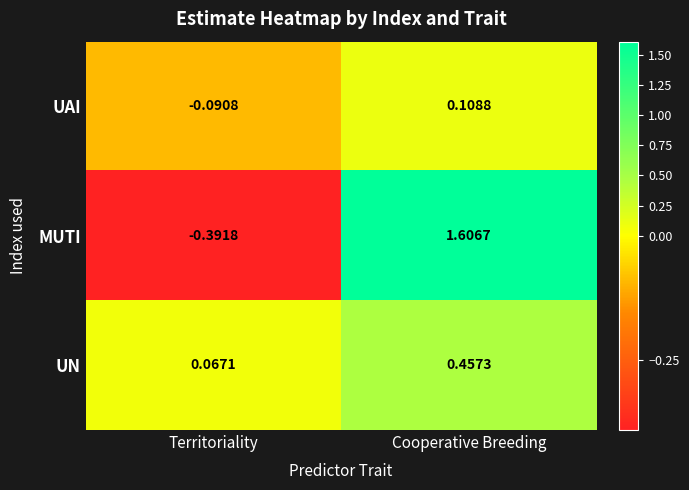

List the series in order of their peak value, lowest first.

UAI, UN, MUTI